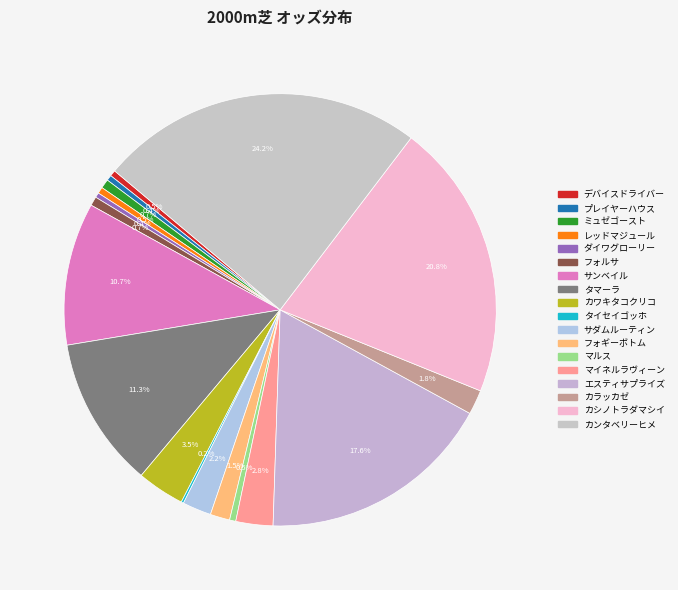

Does マイネルラヴィーン represent more than half of the total?

No